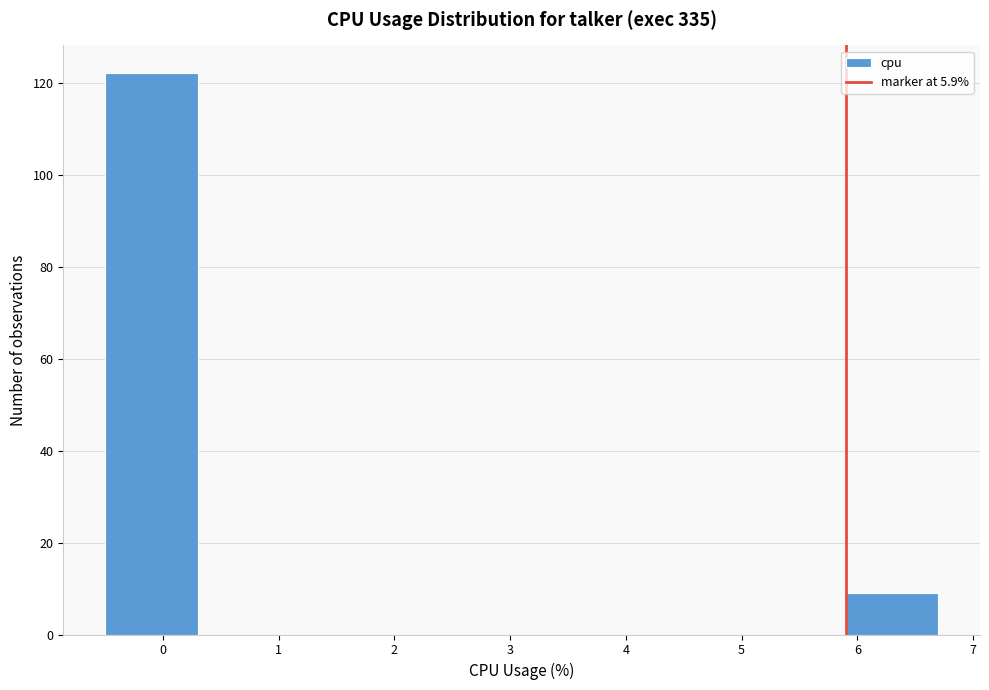

Reading left to right, list every bar in this chart as the range it spans on the x-axis followed by its height. The values are not printed on the chart, so give them approximately, as read against the axis.

-0.5 to 0.3: 122
0.3 to 1.1: 0
1.1 to 1.9: 0
1.9 to 2.7: 0
2.7 to 3.5: 0
3.5 to 4.3: 0
4.3 to 5.1: 0
5.1 to 5.9: 0
5.9 to 6.7: 10